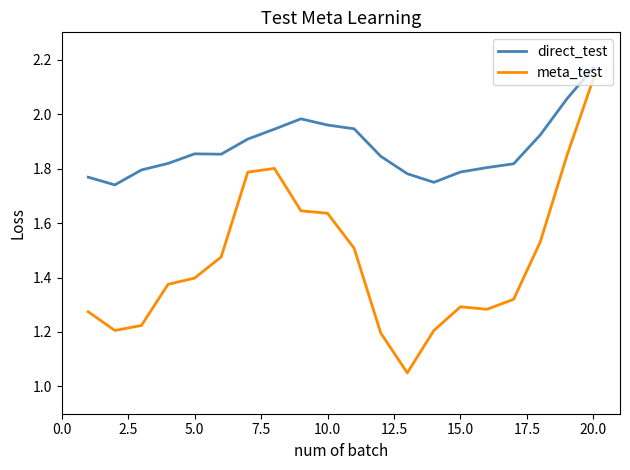

True or false: meta_test has more than 0 interior local peaks.

True